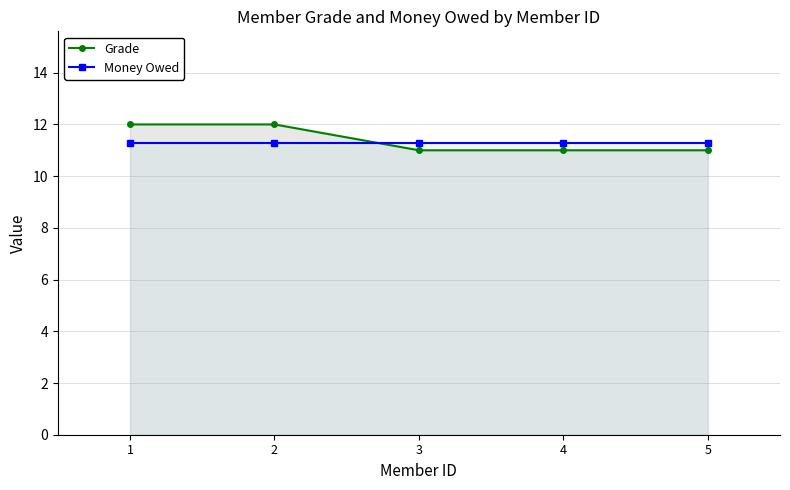

List the series in order of their peak value, lowest first.

Money Owed, Grade